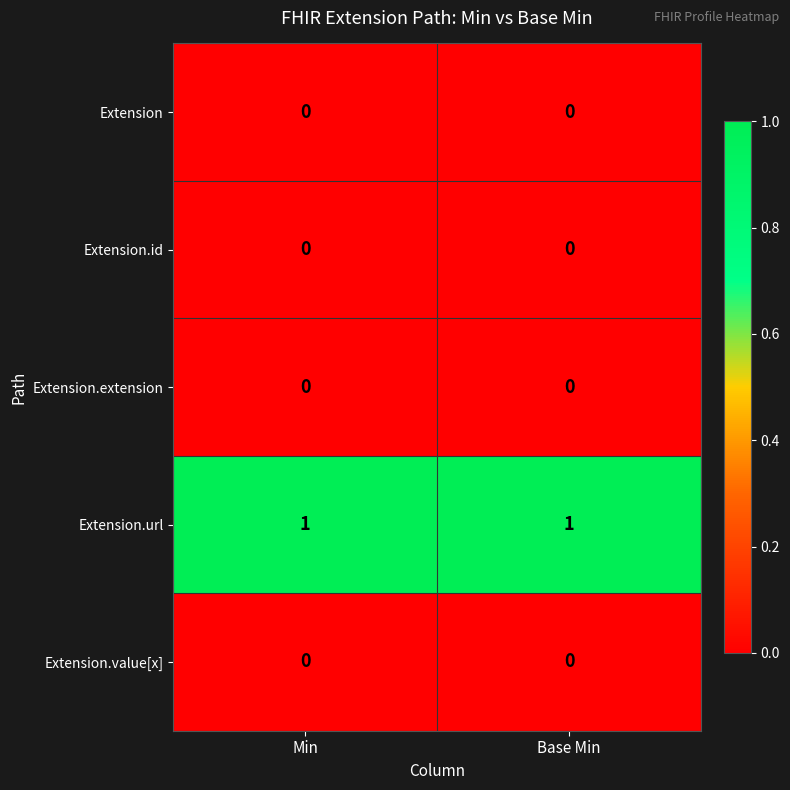

Which series has the largest total across all categories?

Extension.url